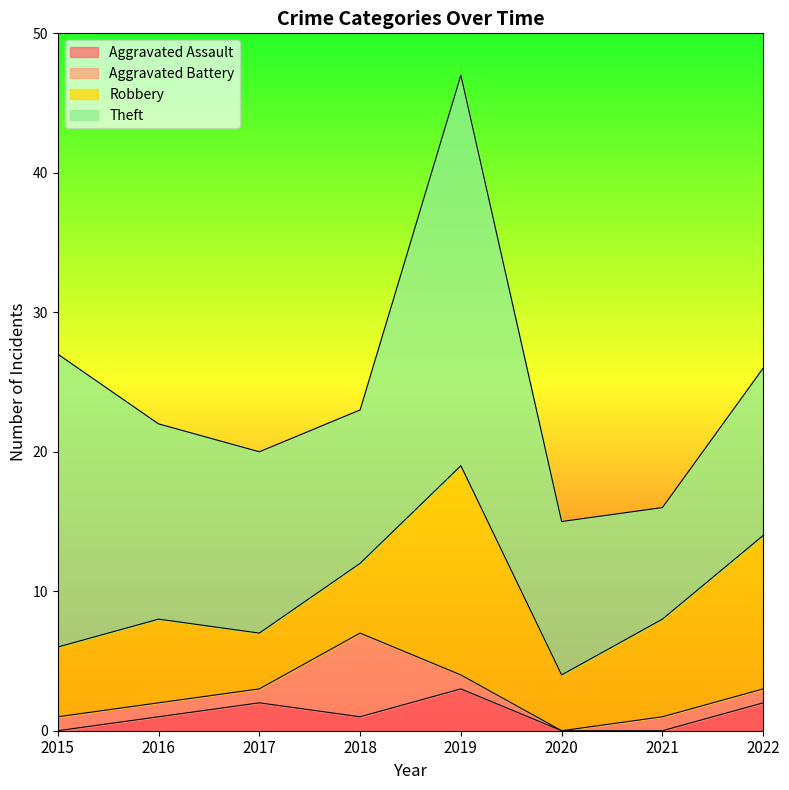

Is the value of Theft at 2017 greater than the value of Aggravated Battery at 2017?

Yes